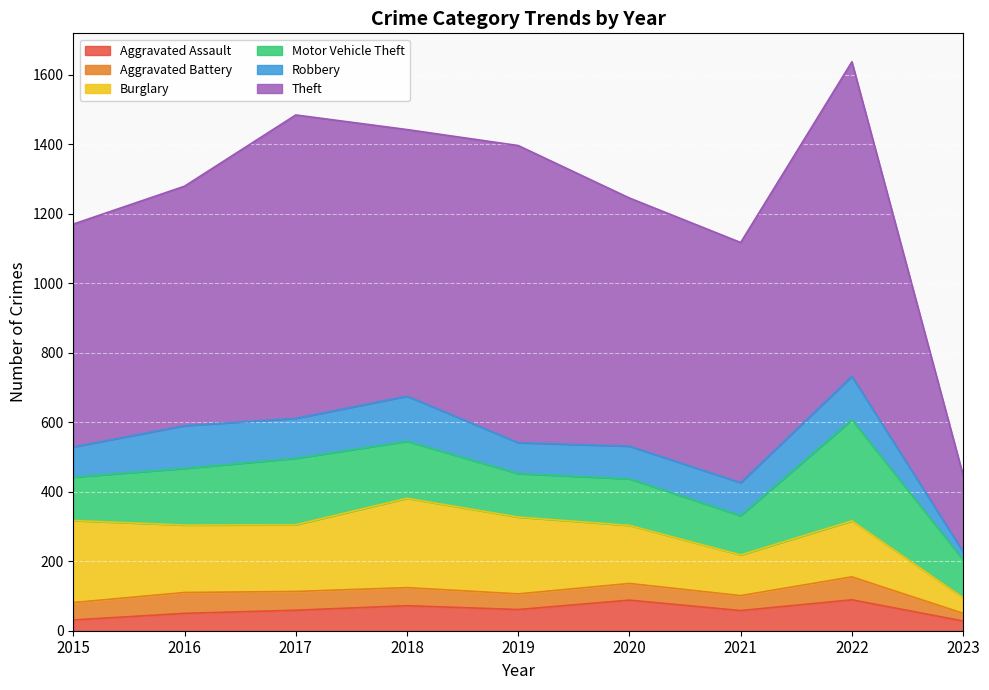

True or false: Aggravated Assault has more than 0 points higher than both neighbors.

True